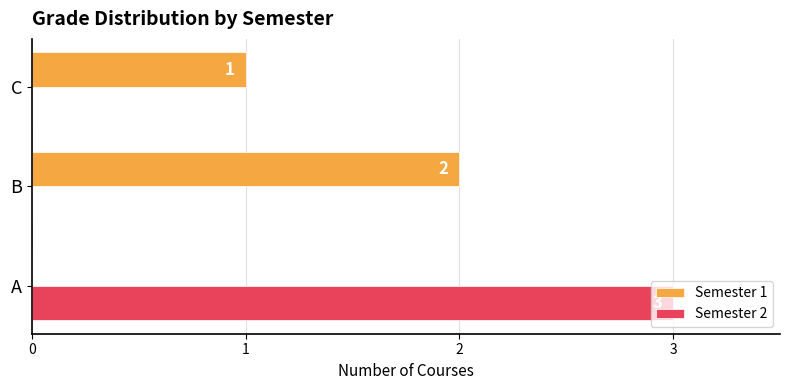

True or false: Semester 2 has a value of -1 at C.

False